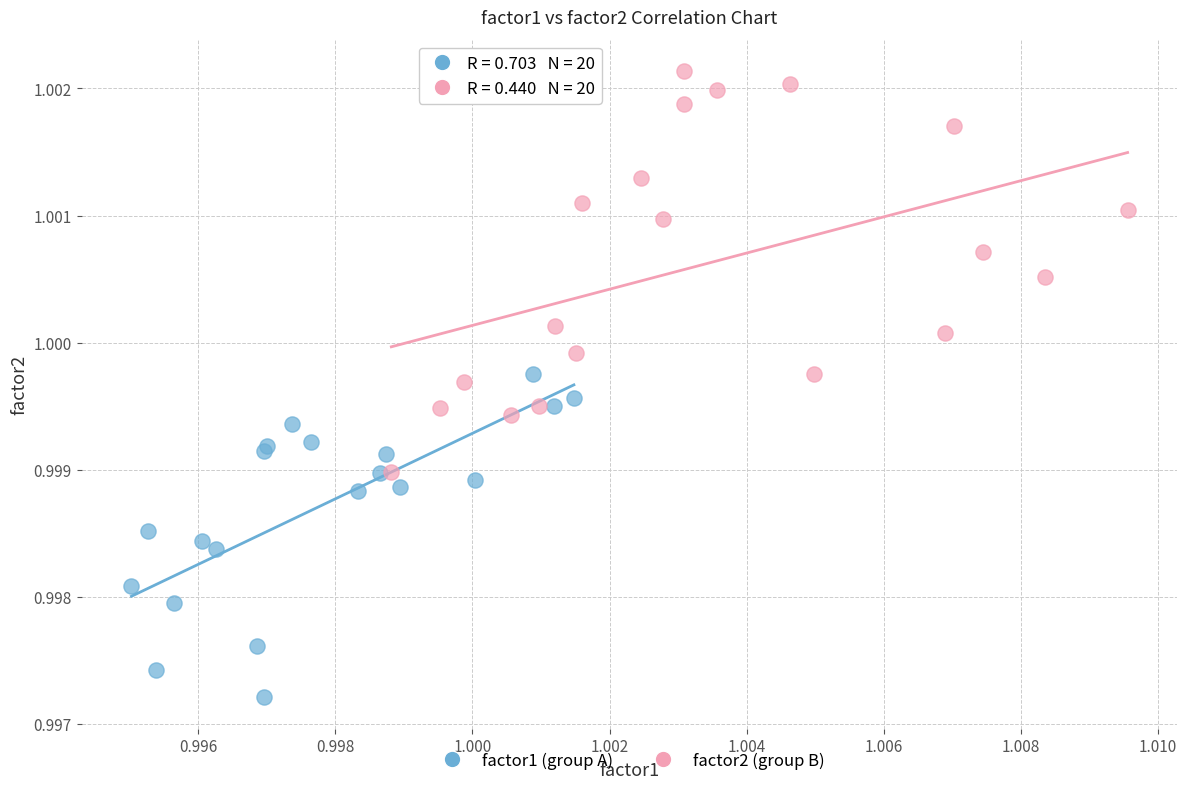

Which series has the widest spread of Y values?

factor2 (group B)